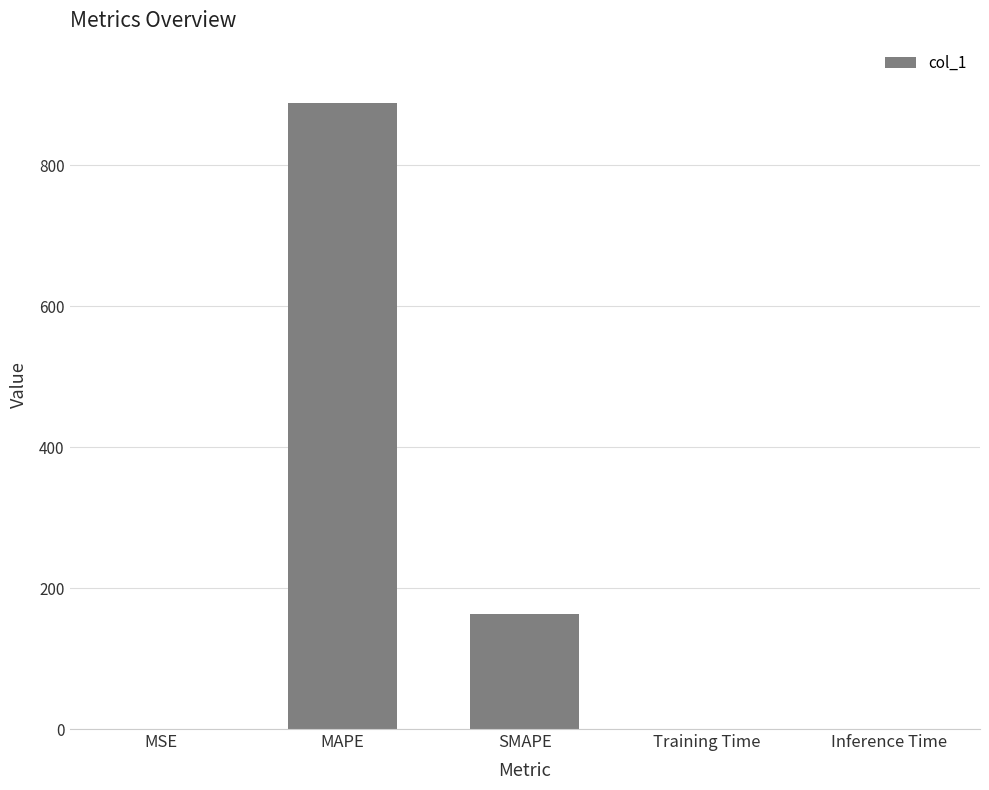

True or false: the data shows 0.0 at Inference Time.

True